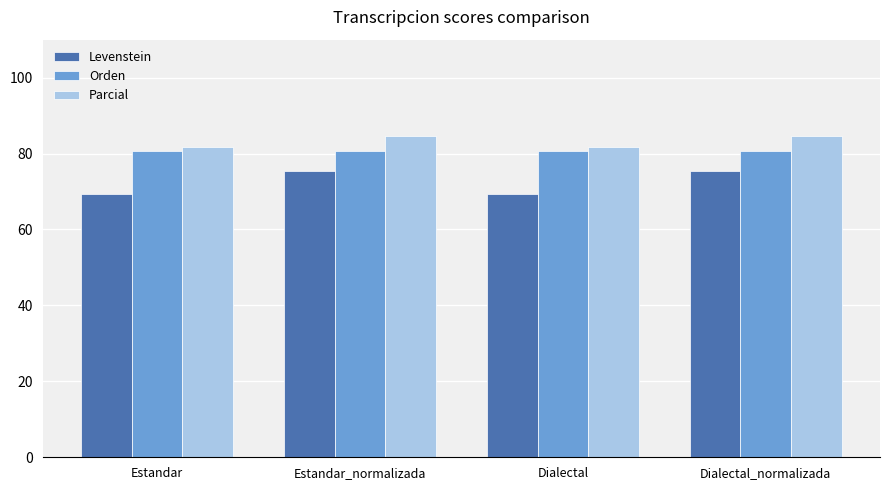

At Estandar_normalizada, list the series in order from smallest to largest.

Levenstein, Orden, Parcial